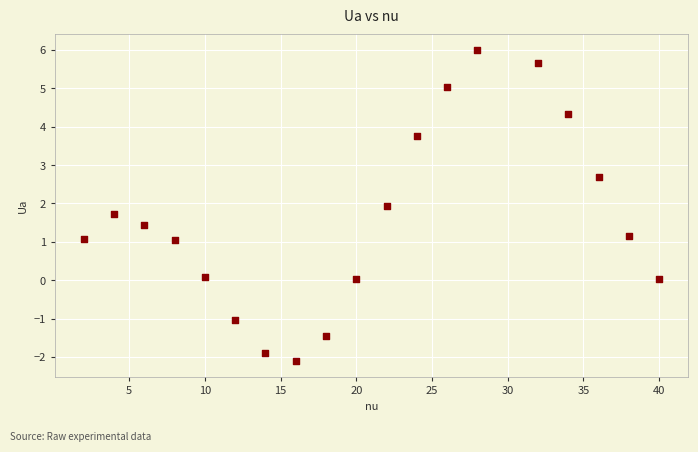

What is the range of Y values (max minus min)?

8.1